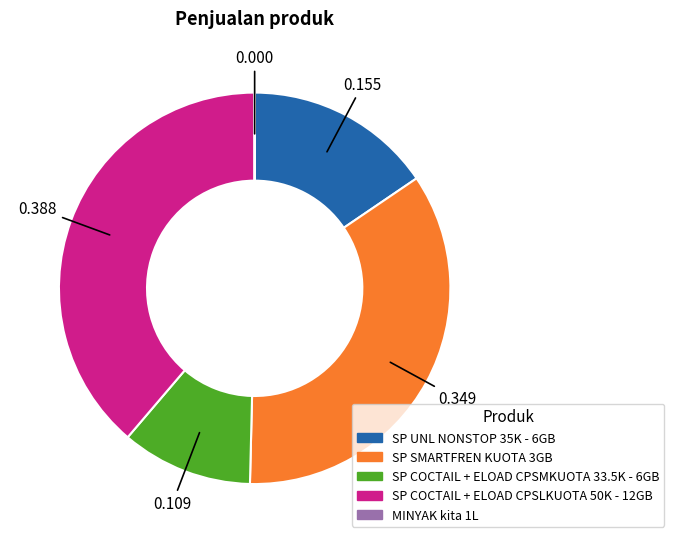

Is it true that SP UNL NONSTOP 35K - 6GB is 3% of the pie?

False